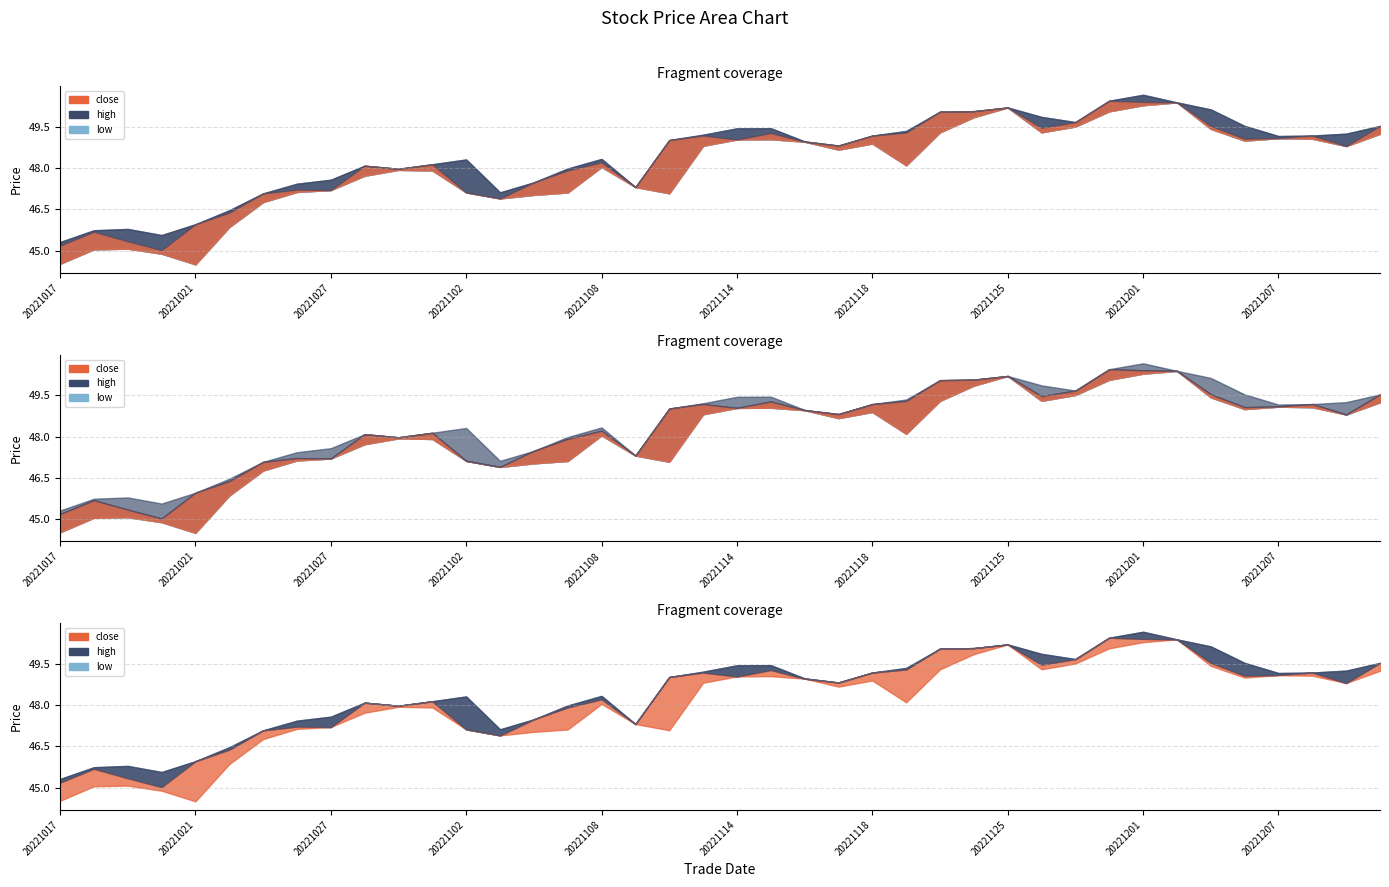

At which label does low first exceed 48?

20221108